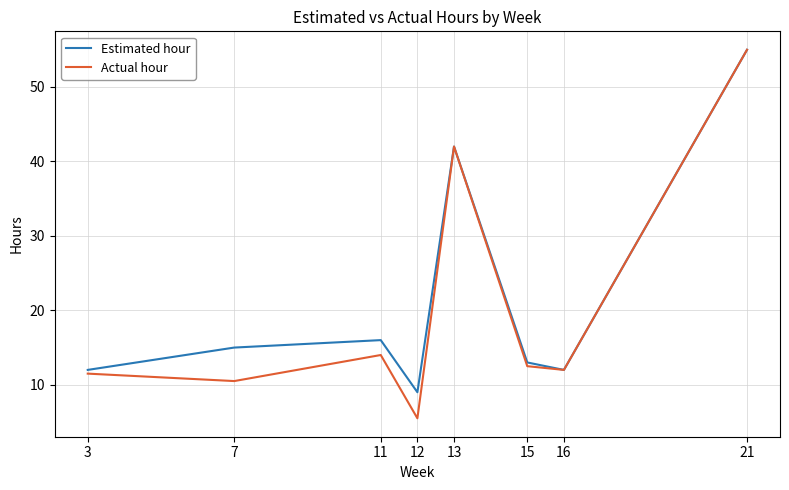

At which category is the sum across all series the highest?

21